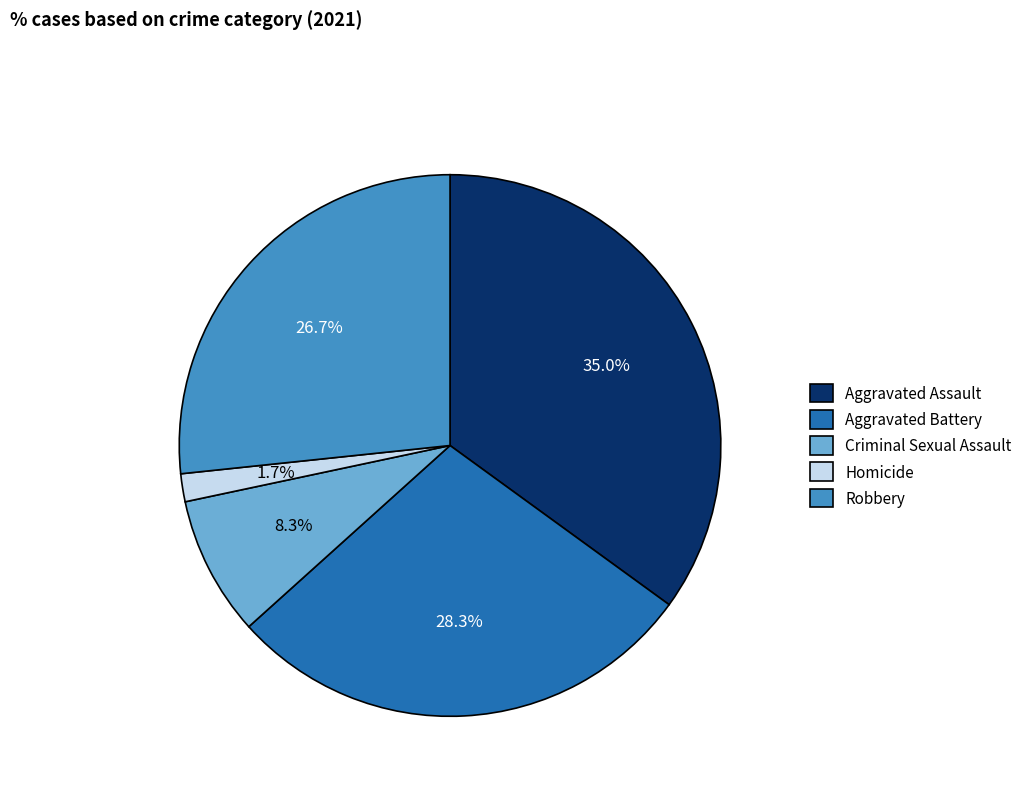

Is it true that Homicide is 9% of the pie?

False